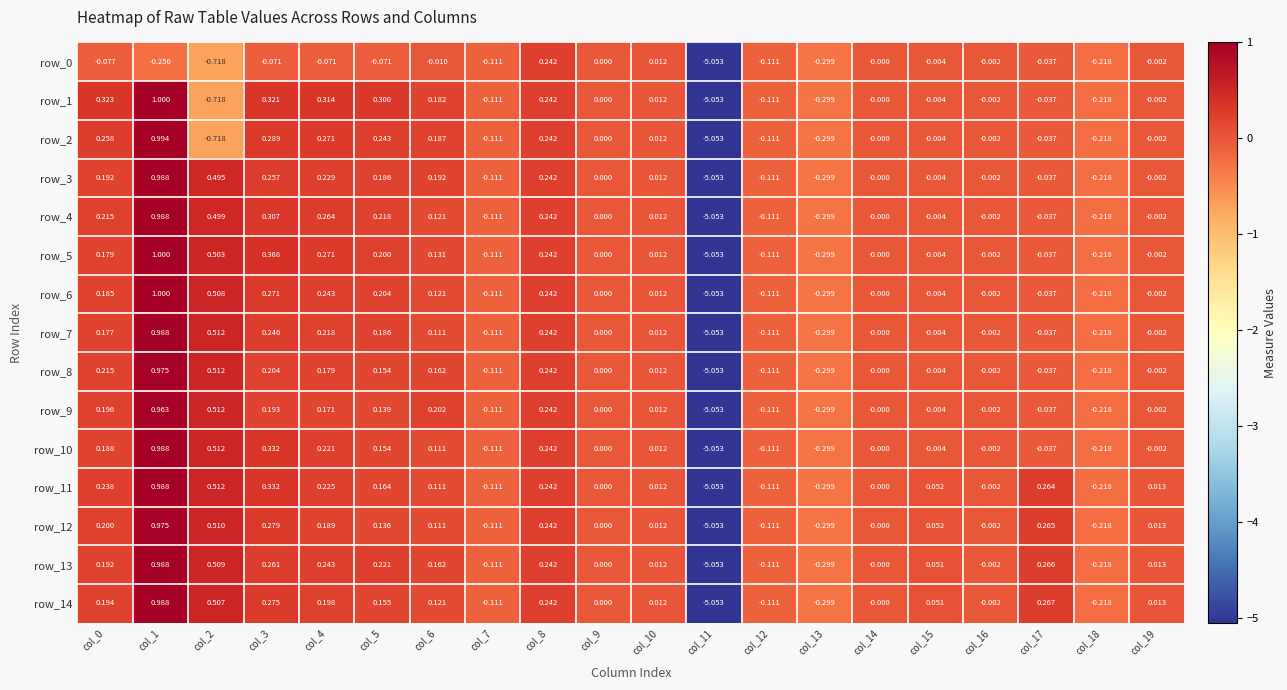

Is the value of row_6 at col_8 greater than the value of row_5 at col_0?

Yes